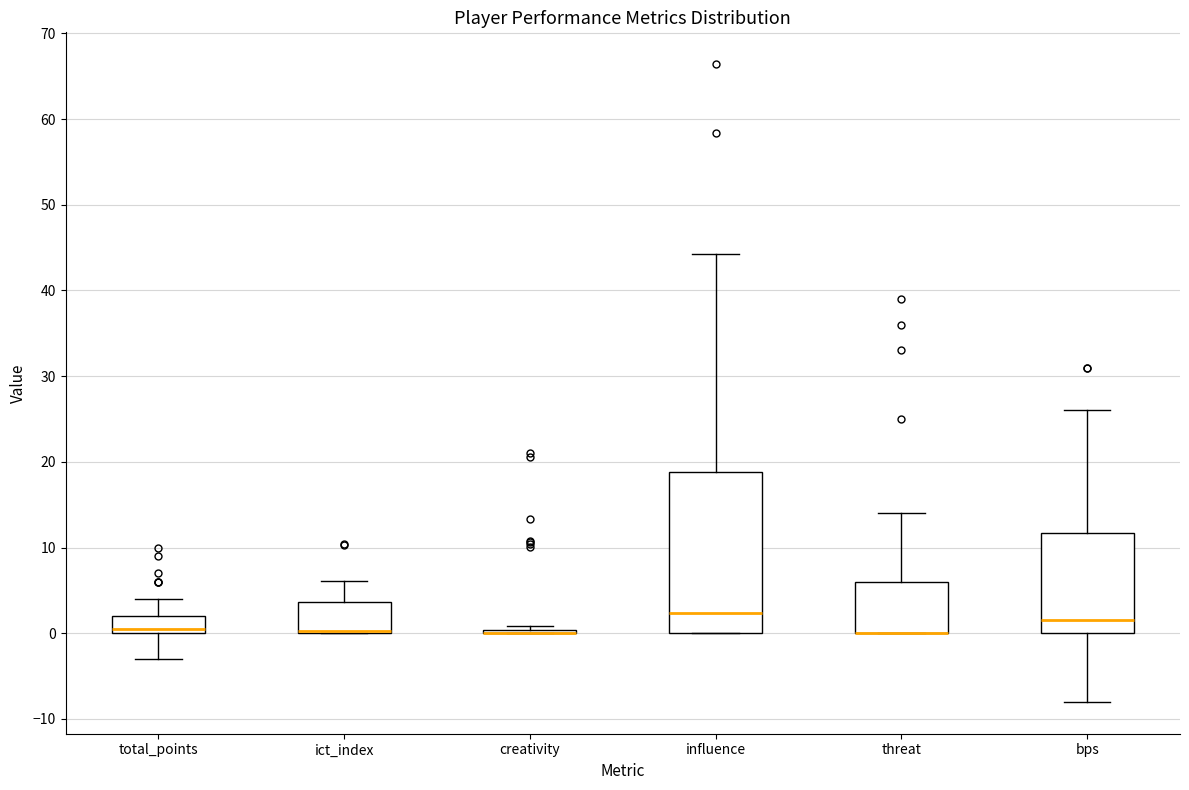

Reading left to right, transcribe this box plot: for each box, give where its median line is, the range the box spans, and where its two whiskers end, as read against the y-axis. The values are not printed on the chart, so give them approximately, as read against the axis.

total_points: median 1, box 0 to 2, whiskers -3 to 4
ict_index: median 0 (drawn on the box's lower edge), box 0 to 4, whiskers 0 to 6
creativity: box collapsed to a line at 0, whiskers 0 to 1
influence: median 2, box 0 to 19, whiskers 0 to 44
threat: median 0 (drawn on the box's lower edge), box 0 to 6, whiskers 0 to 14
bps: median 2, box 0 to 12, whiskers -8 to 26